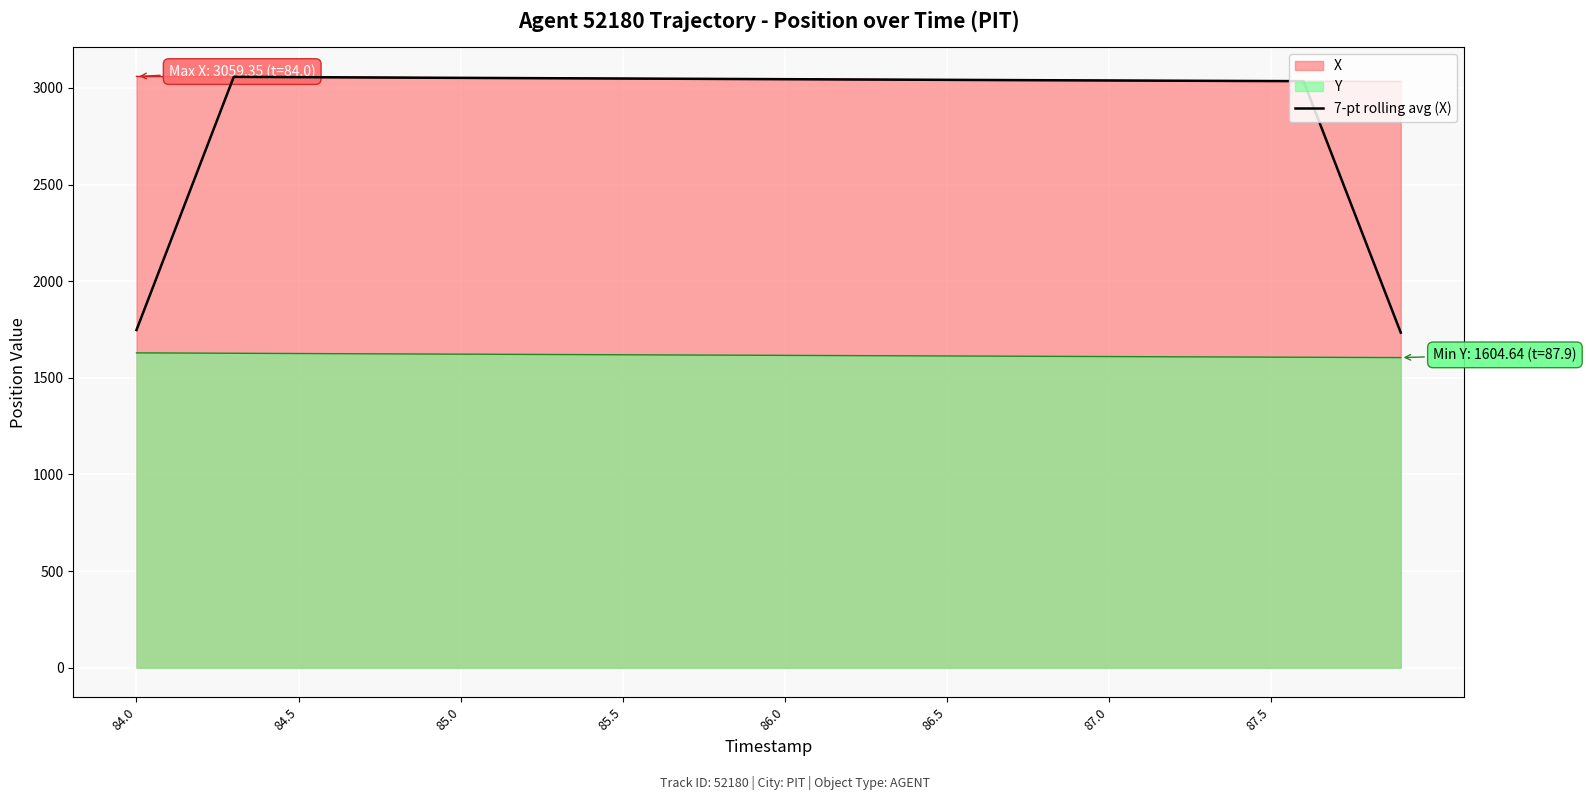

Count the number of values greater than 3043.

21